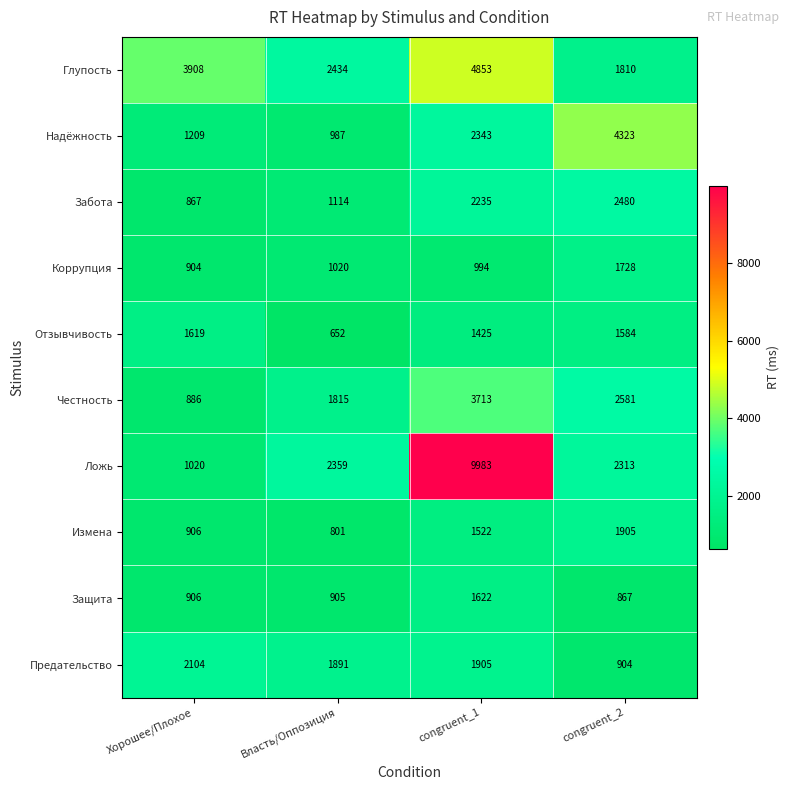

Rank the series by their maximum value, from highest to lowest.

Ложь, Глупость, Надёжность, Честность, Забота, Предательство, Измена, Коррупция, Защита, Отзывчивость